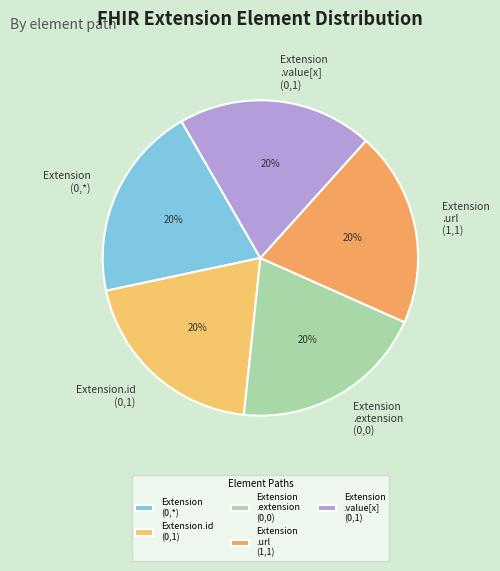

True or false: Extension .url (1,1) accounts for 20% of the total.

True